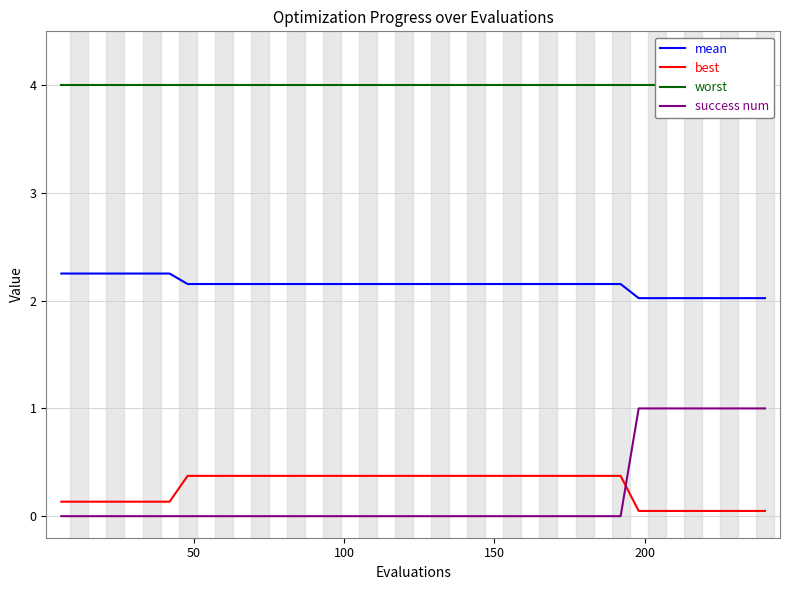

After their last crossing, which series has the higher values: best or success num?

success num